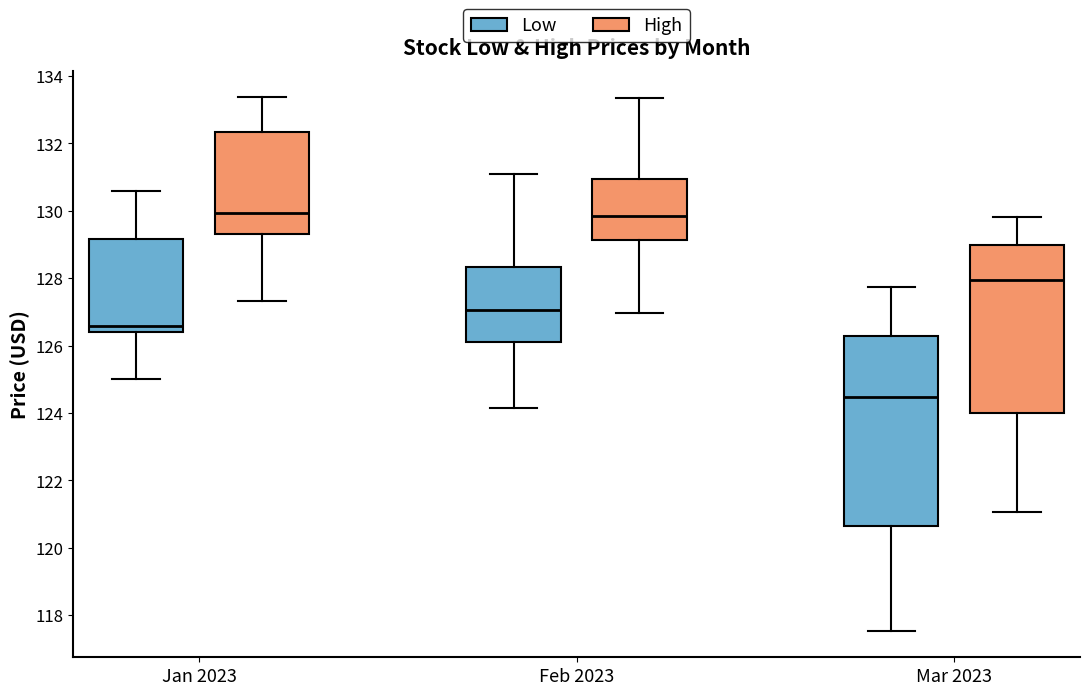

Where is the upper edge of the box for Feb 2023 (Low) on the y-axis? The values are not printed on the chart, so give them approximately, as read against the axis.

128.4